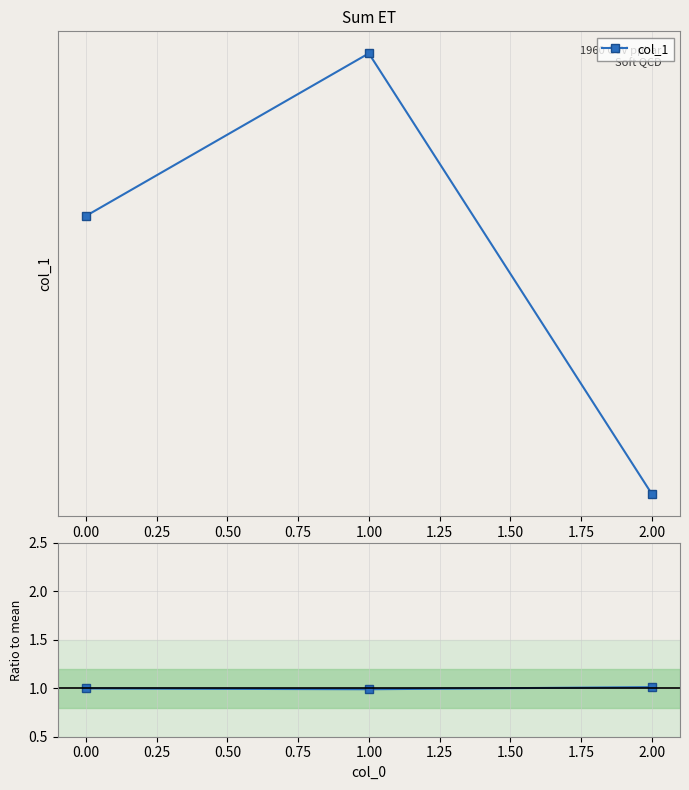

What is the difference between the highest and lowest values at 1.00?

207.3